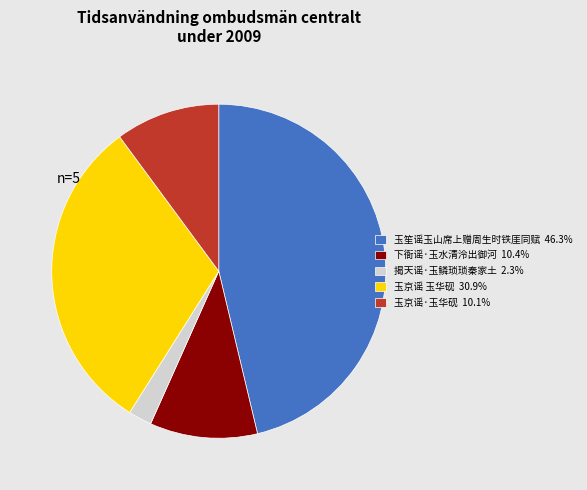

True or false: 玉笙谣玉山席上赠周生时铁厓同赋 accounts for 56% of the total.

False